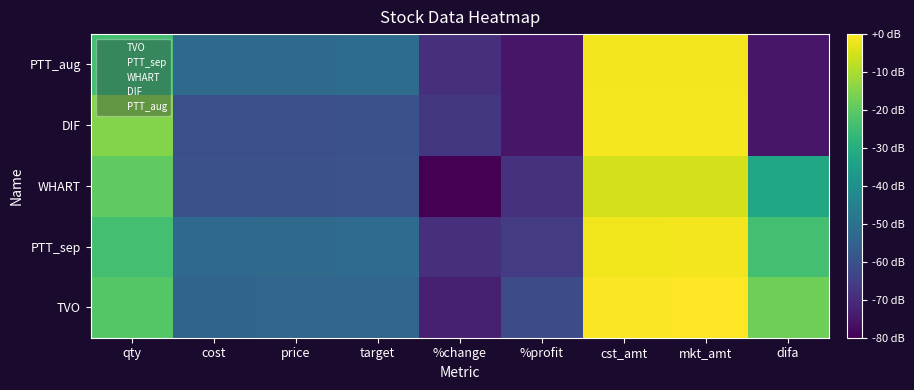

How many series are shown in this chart?

5